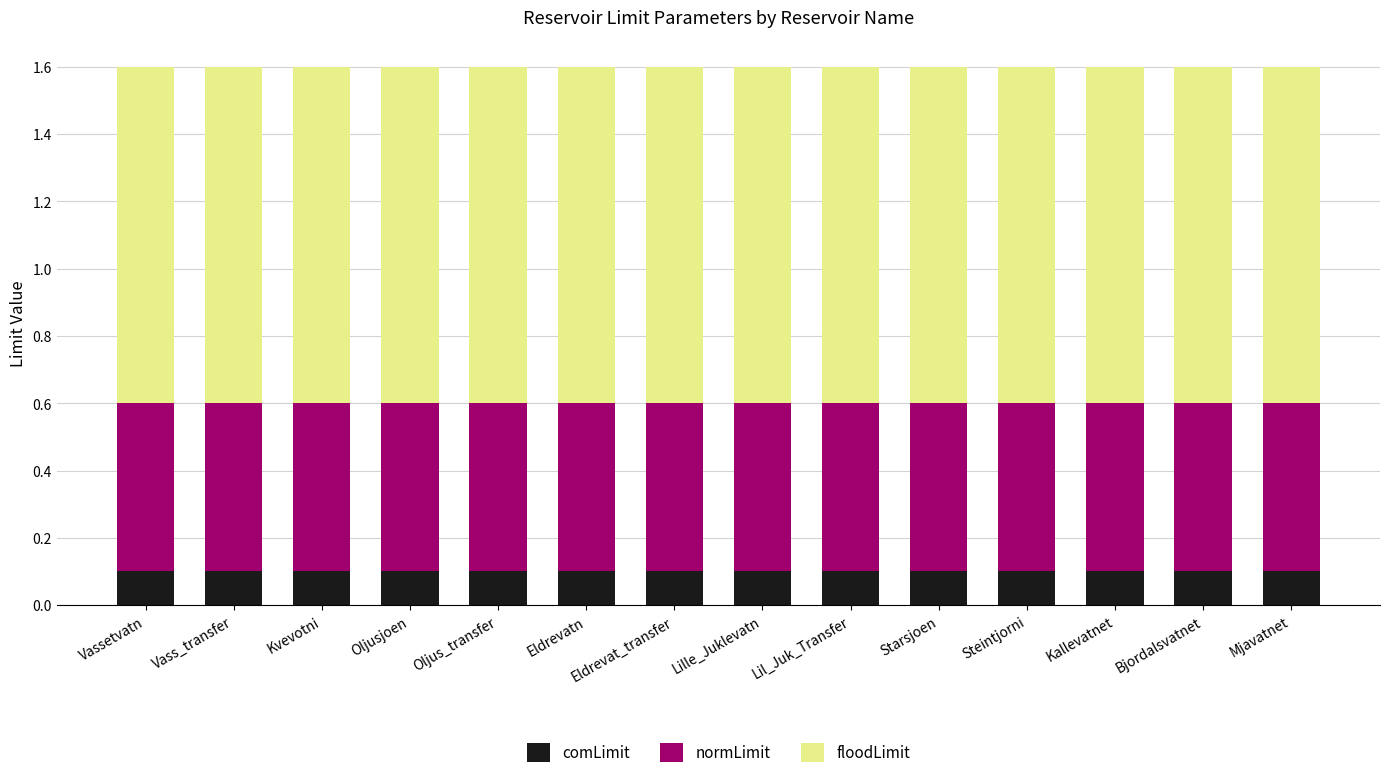

What is the total value across all series at Vassetvatn?

1.6